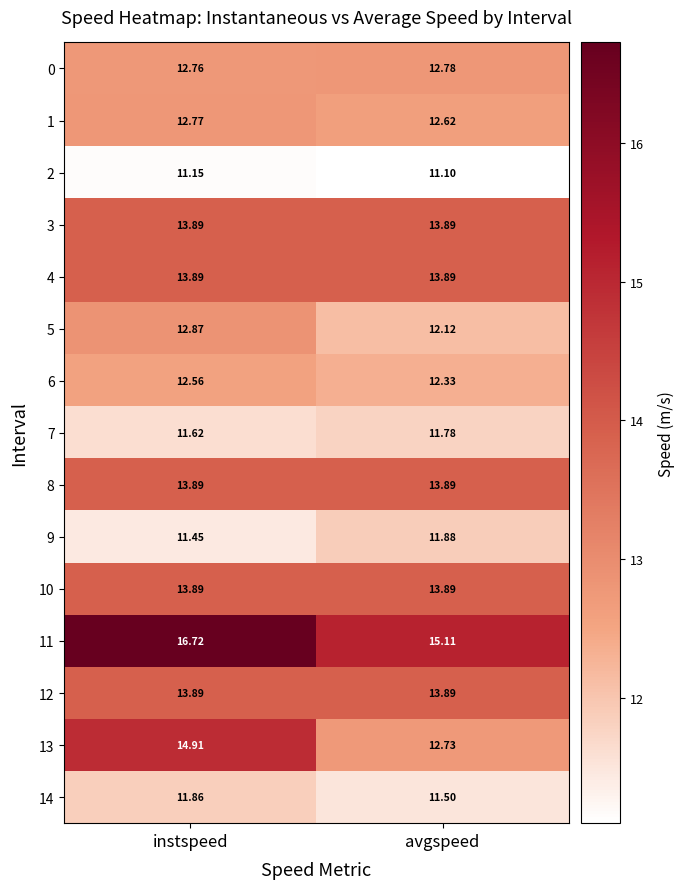

Where is 11 nearest to the value 15?

avgspeed